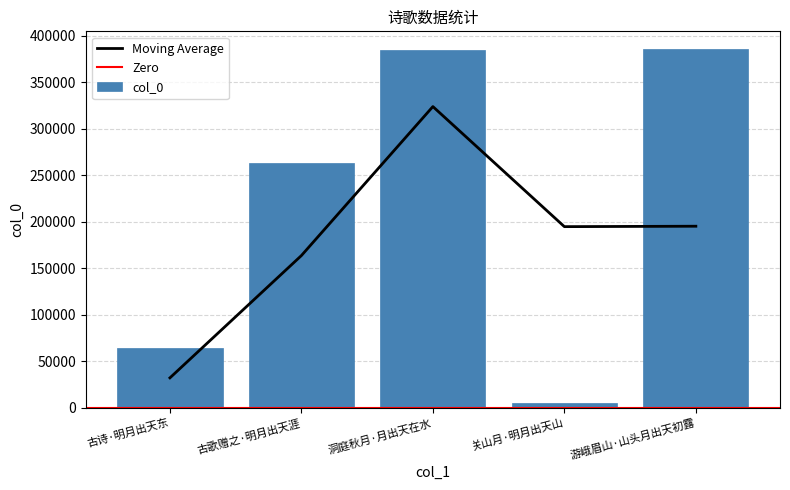

Is it true that the value at 洞庭秋月·月出天在水 is 682955?

False